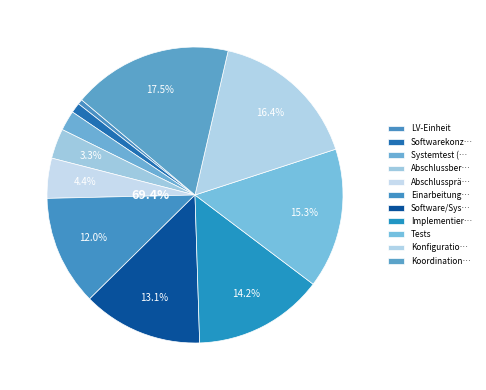

Does LV-Einheit account for over 50% of the chart?

No